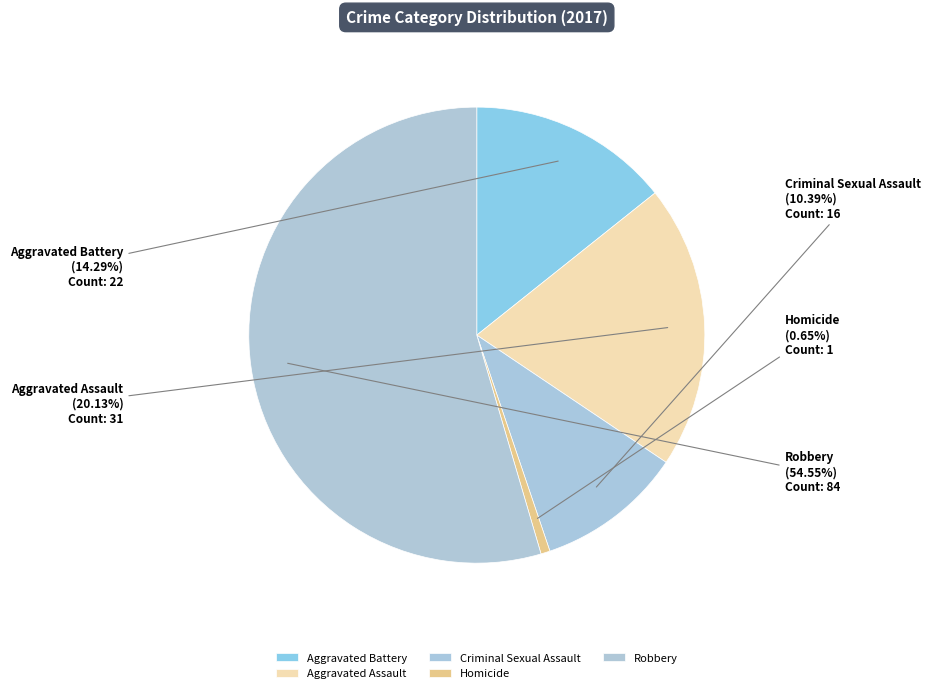

The Homicide slice represents 1% of the pie. True or false?

True